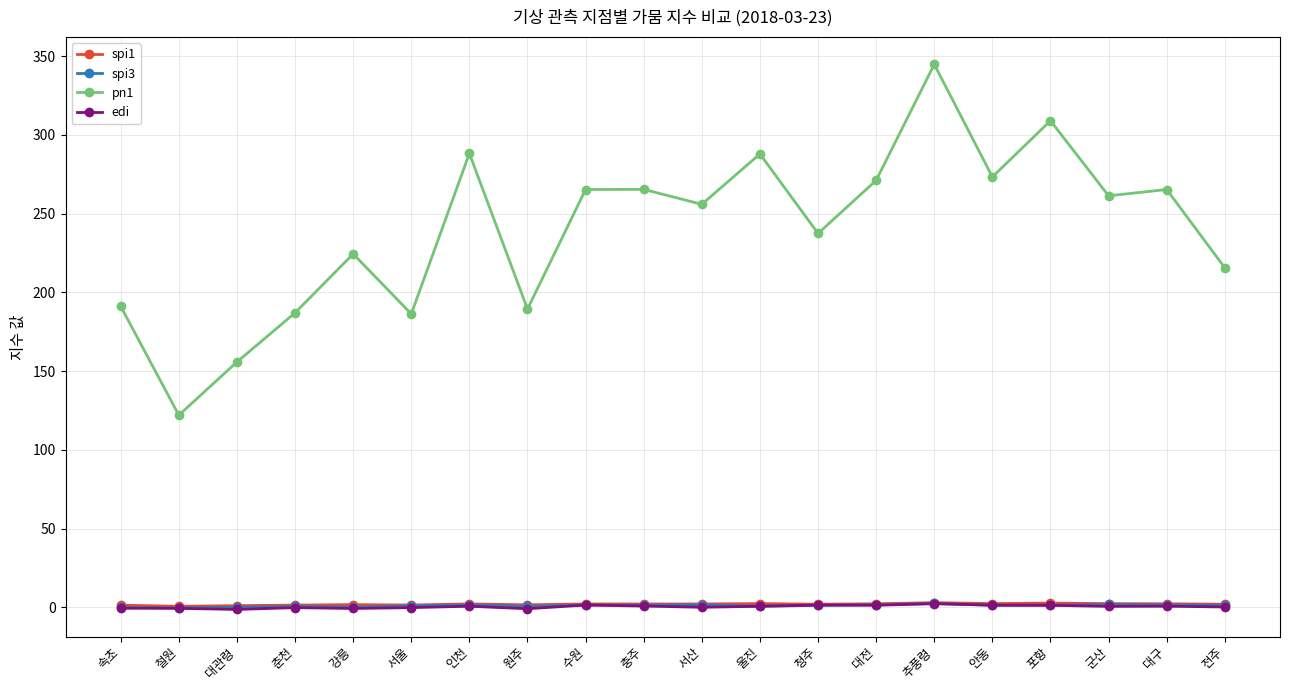

What is the sum of the edi values at 인천 and 춘천?

0.5